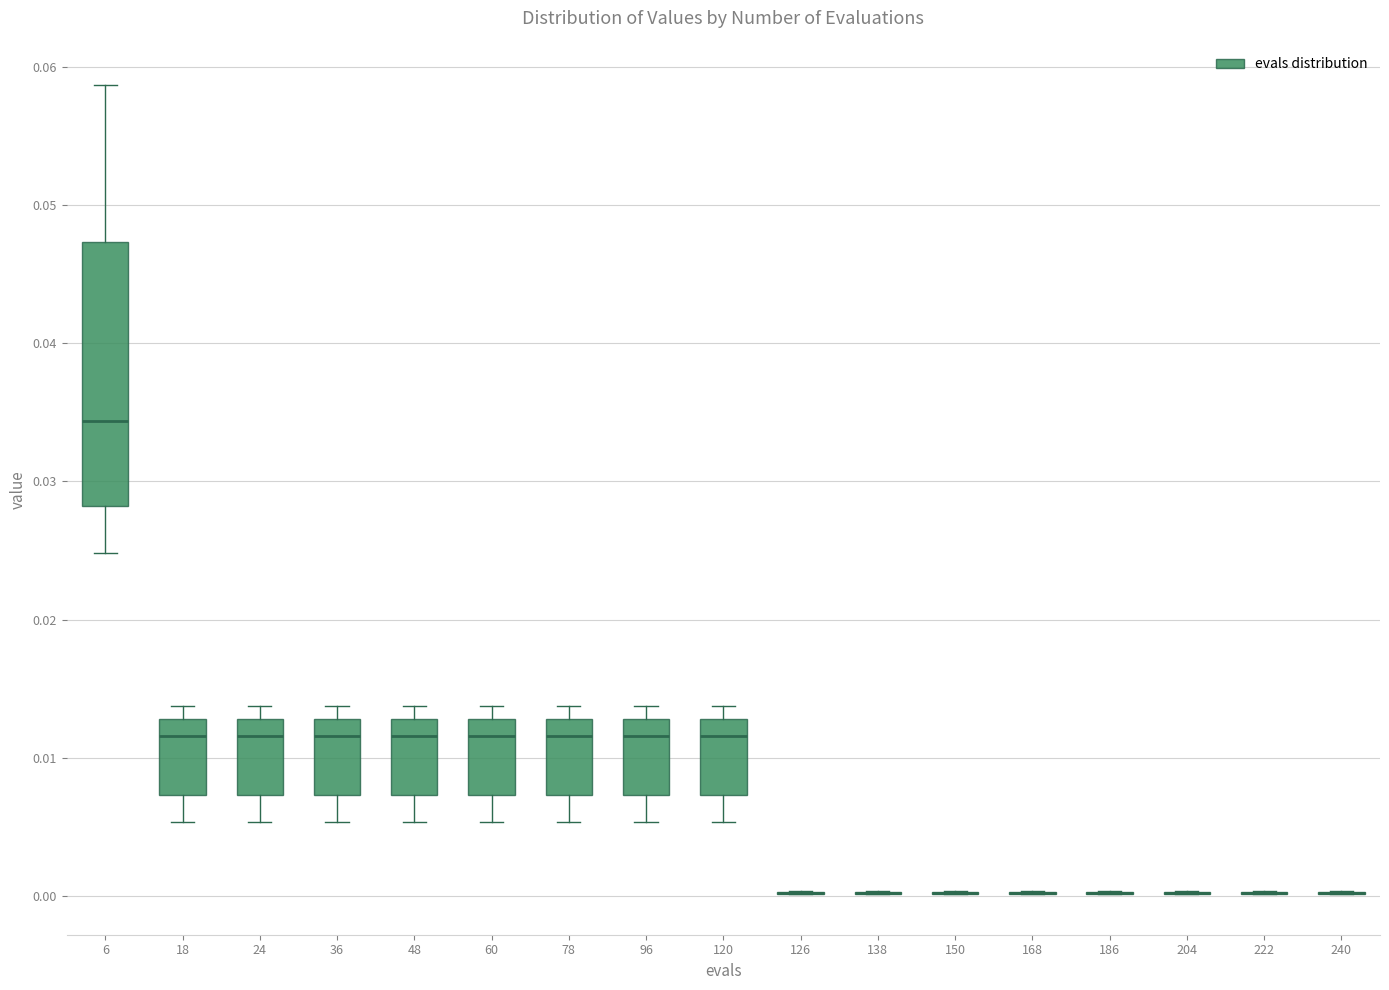

Comparing the boxes themselves (not the whiskers), which one is the tallest?

6